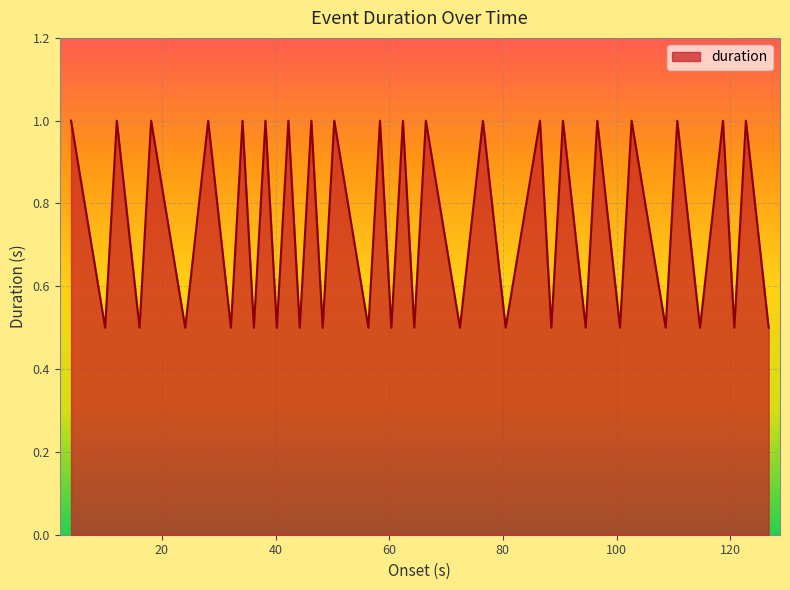

Does the chart display data point markers on the line(s)?

No